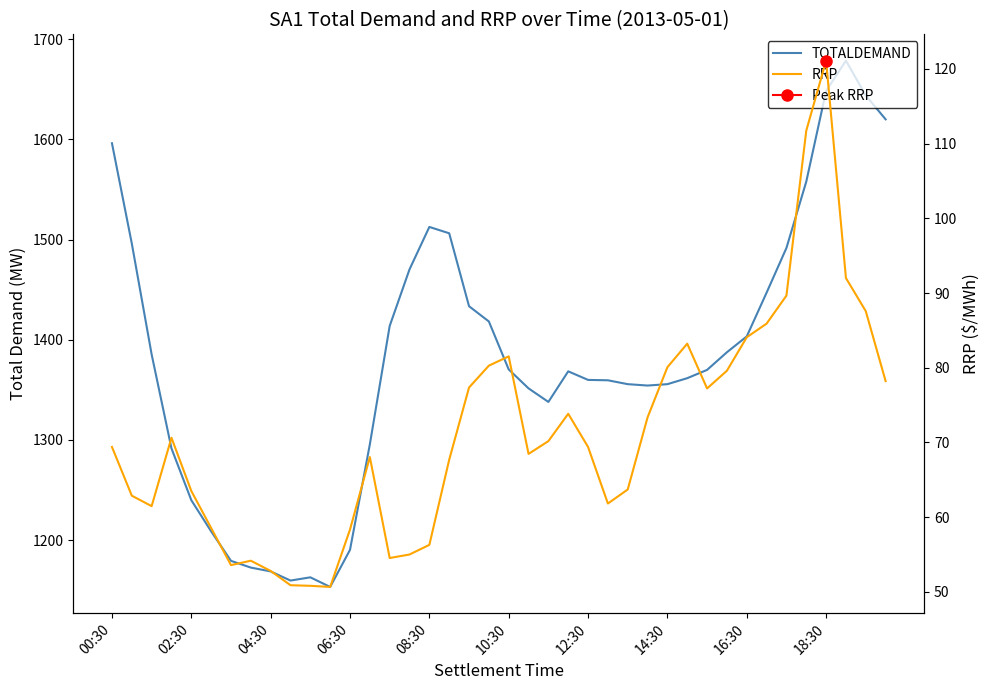

Is the value of TOTALDEMAND at 06:30 greater than the value of RRP at 12?

Yes